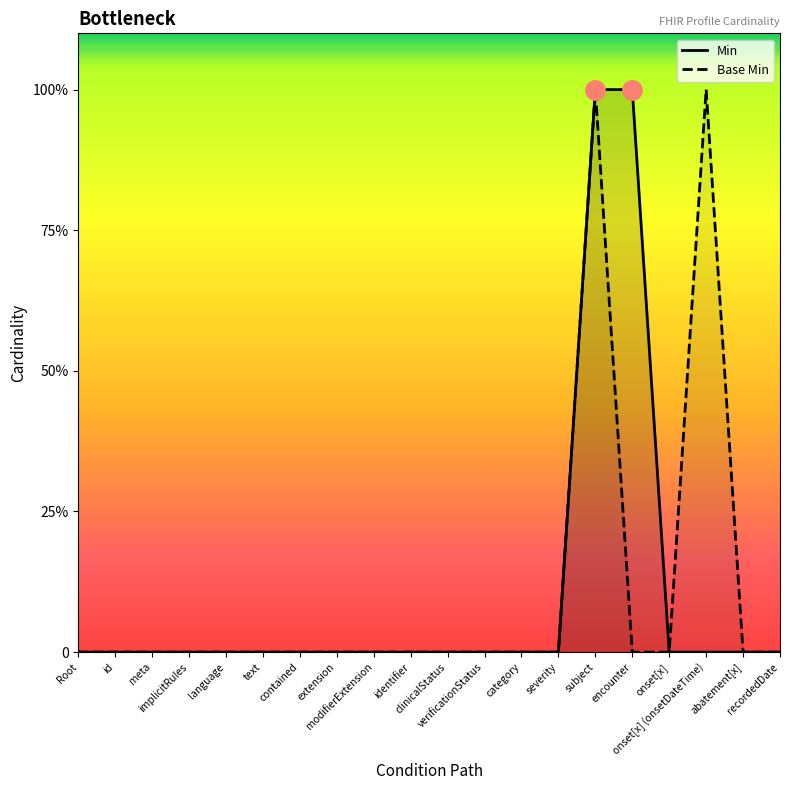

Between category and Root, which is larger?

category